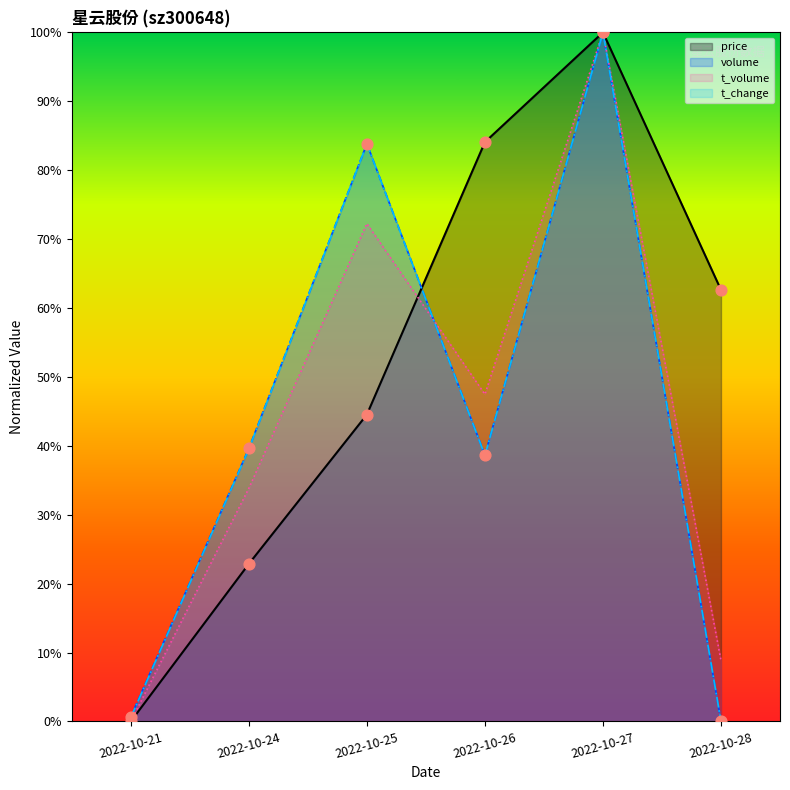

What are all the series names shown in the legend?

price, volume, t_volume, t_change